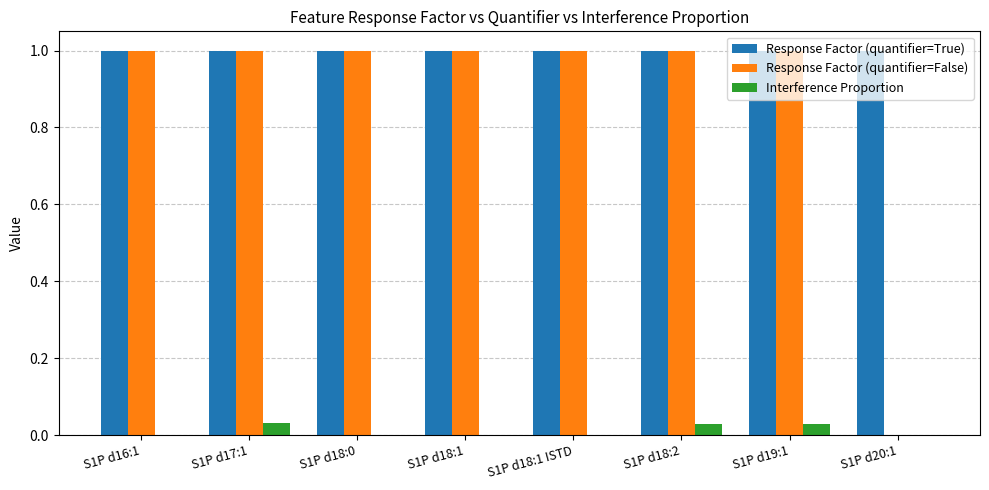

What is the total value across all series at S1P d18:2?

2.0